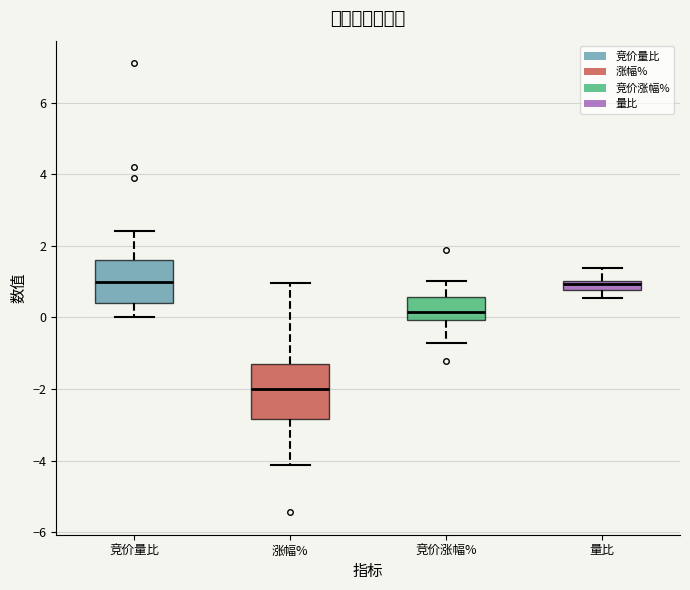

Which box has the lowest median line?

涨幅%